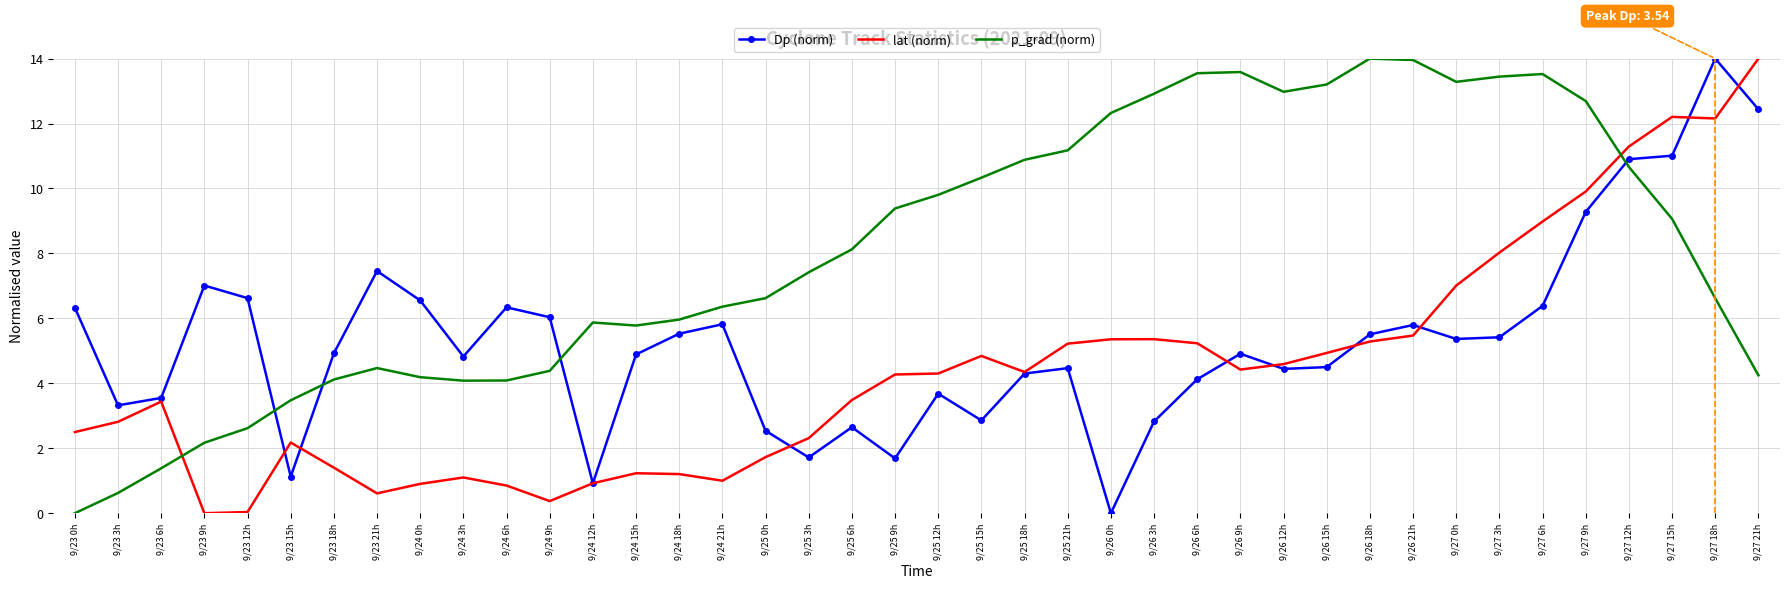

What is the highest value of the p_grad (norm) series?

14.0